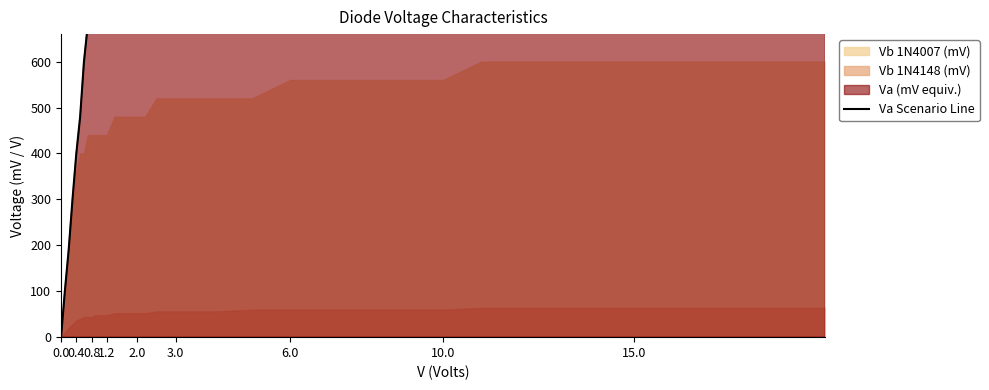

What is the value of the 6th point from the left?

480